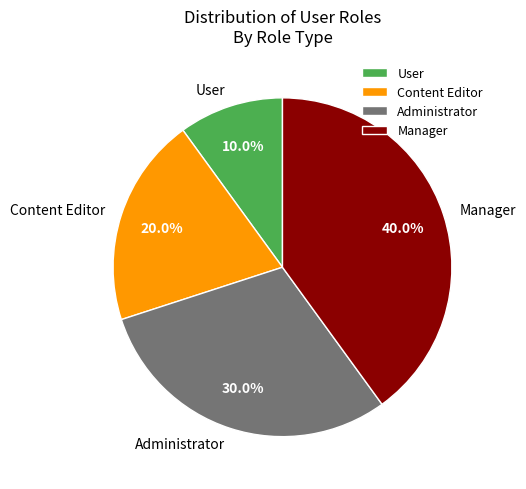

Between Content Editor and Manager, which is larger?

Manager